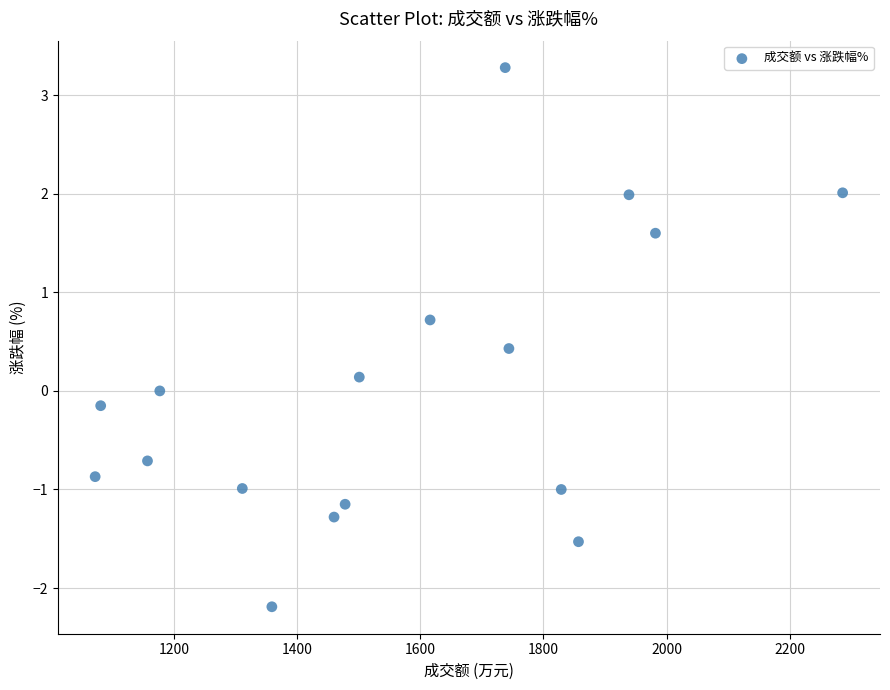

What is the range of Y values (max minus min)?

5.5